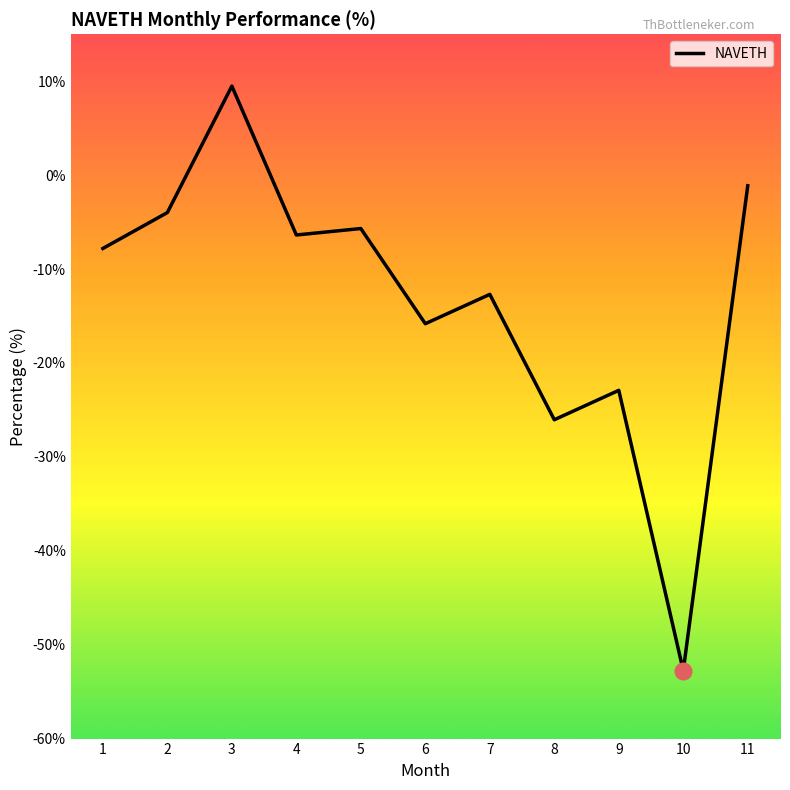

What is the change in value from 3 to 9?

-32.4